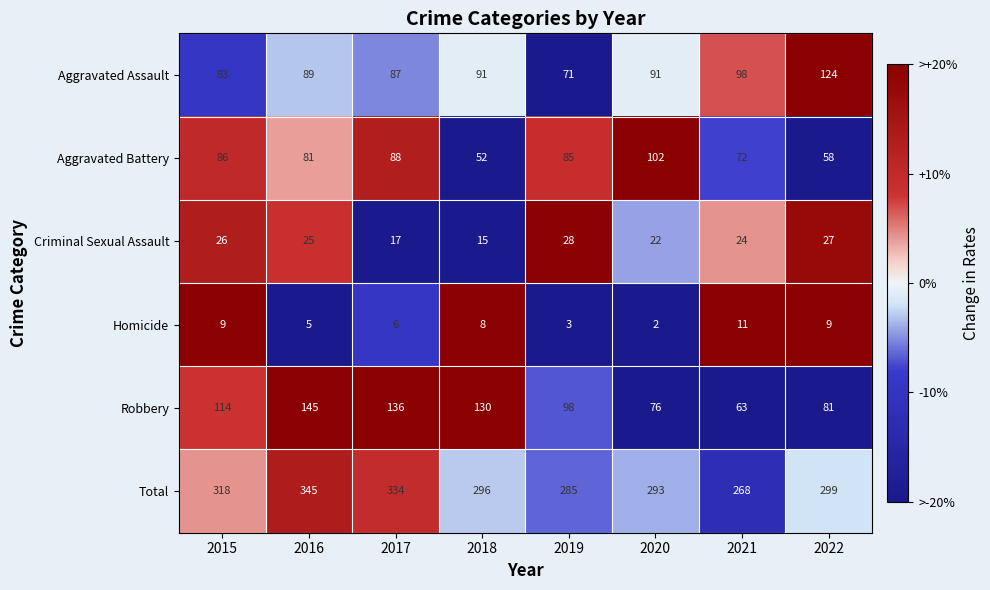

Rank the series at 2015 from lowest to highest value.

Homicide, Criminal Sexual Assault, Aggravated Assault, Aggravated Battery, Robbery, Total